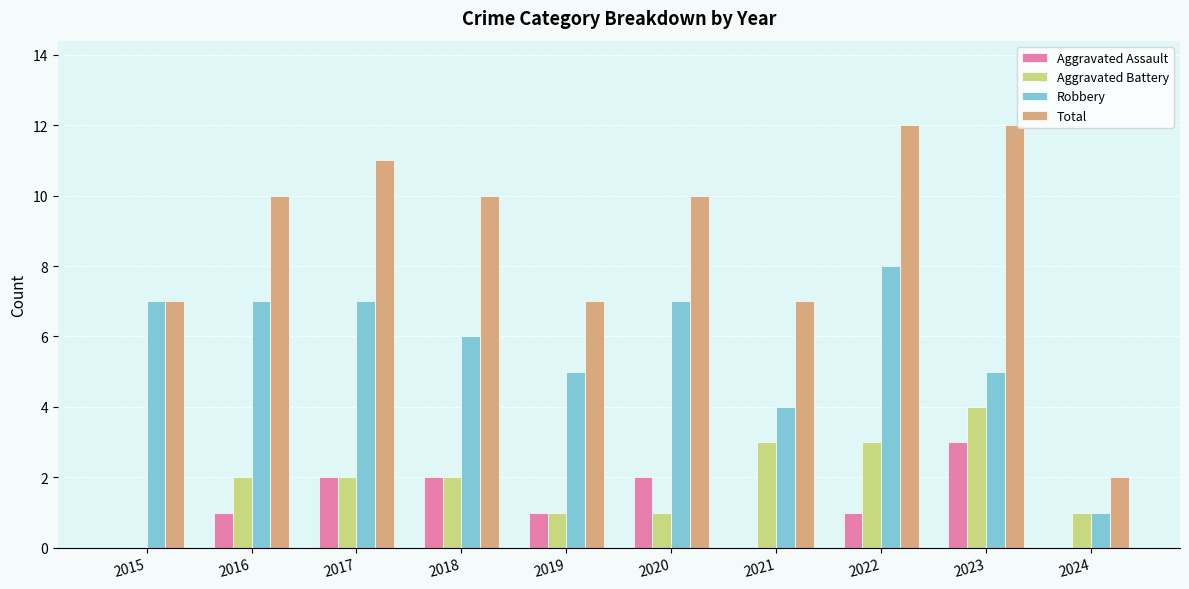

What is the spread (max minus min) of values at 2015?

7